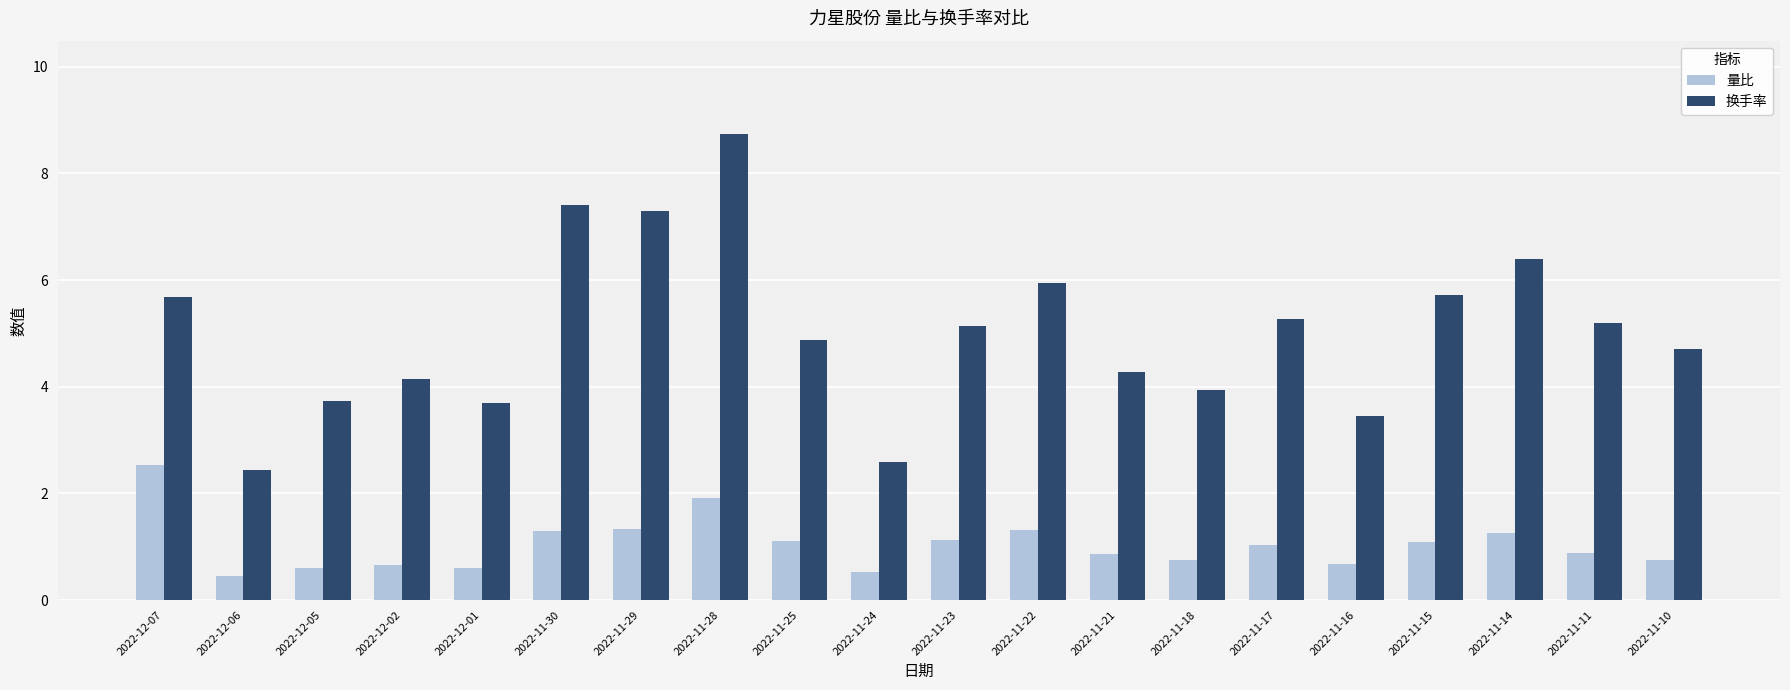

Rank the series by their maximum value, from highest to lowest.

换手率, 量比